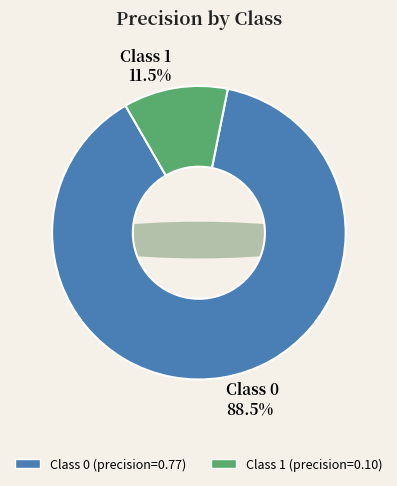

What percentage is the Class 1 slice, to the nearest percent?

11%